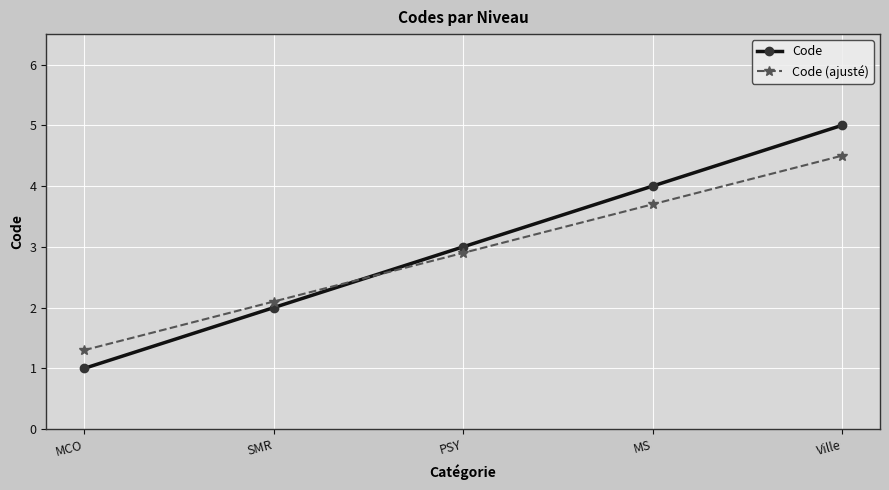

What are all the series names shown in the legend?

Code, Code (ajusté)